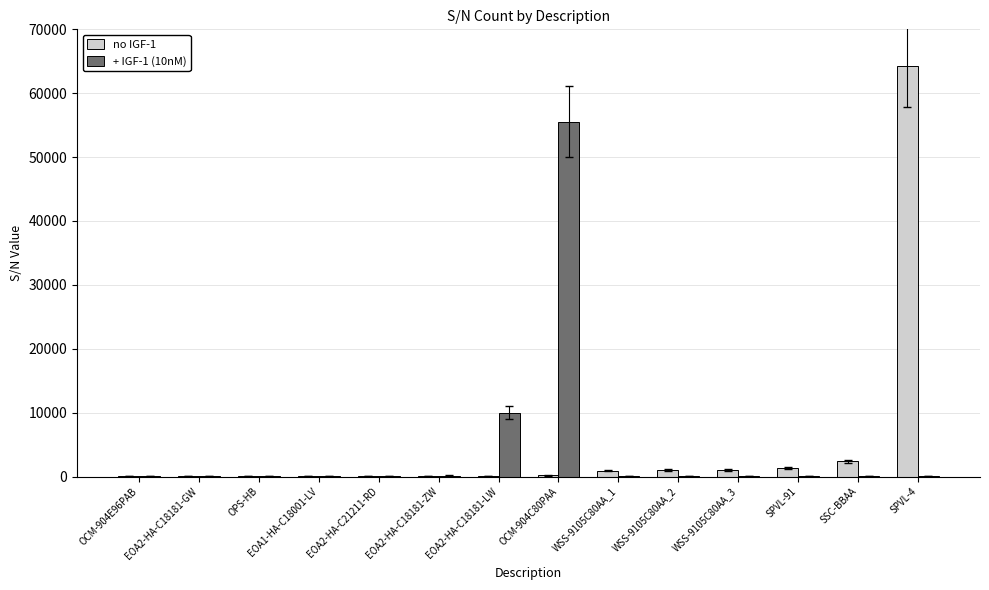

Is the value of no IGF-1 at SPVL-4 greater than the value of + IGF-1 (10nM) at OCM-904E96PAB?

Yes